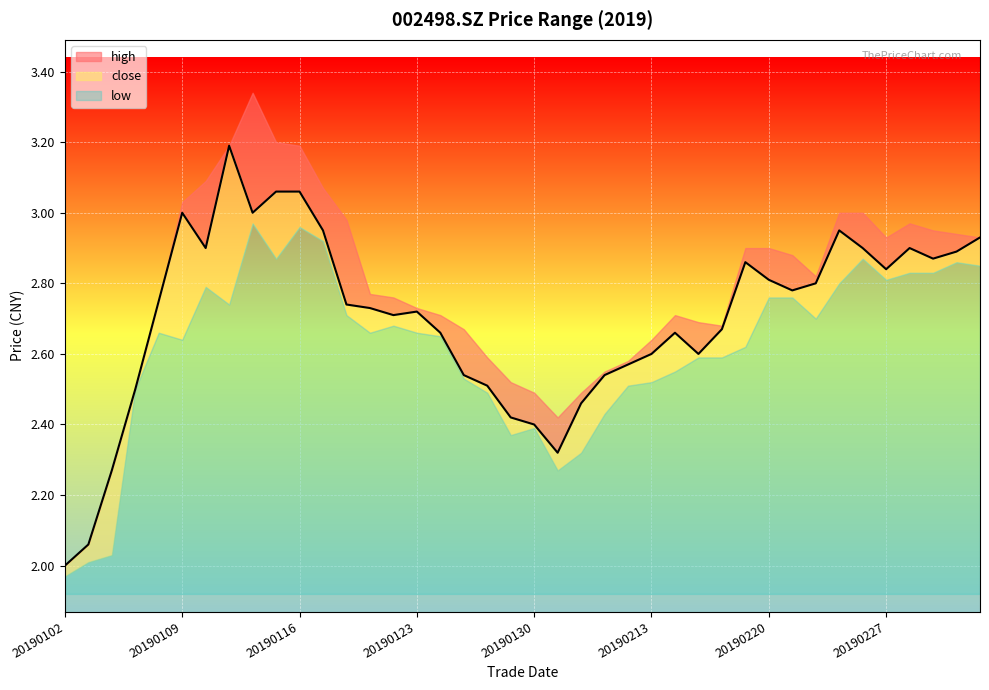

Between 20190222 and 20190228, which series saw the biggest shift?

high